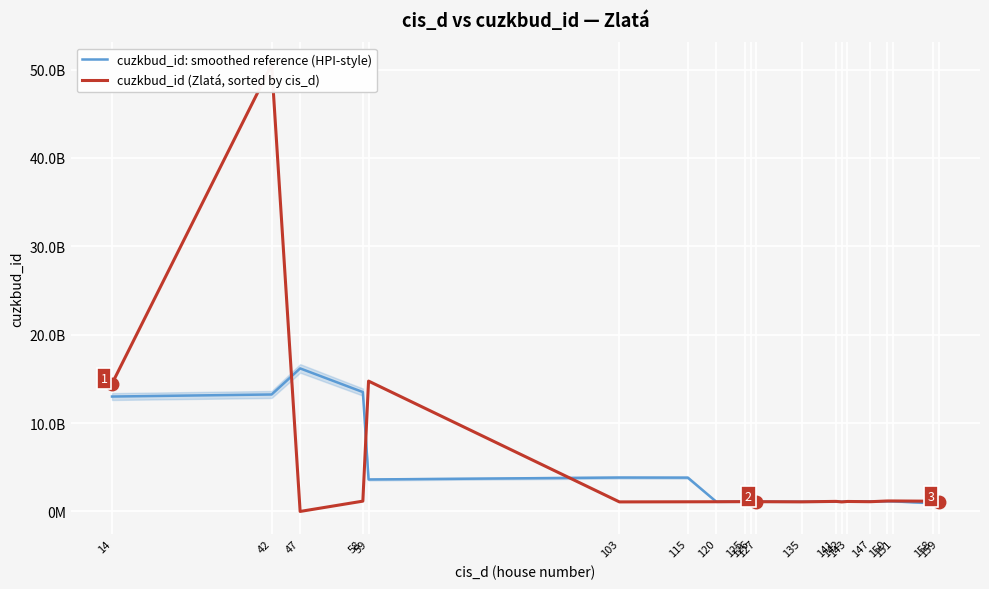

At which category does the chart reach its minimum across all series?

47